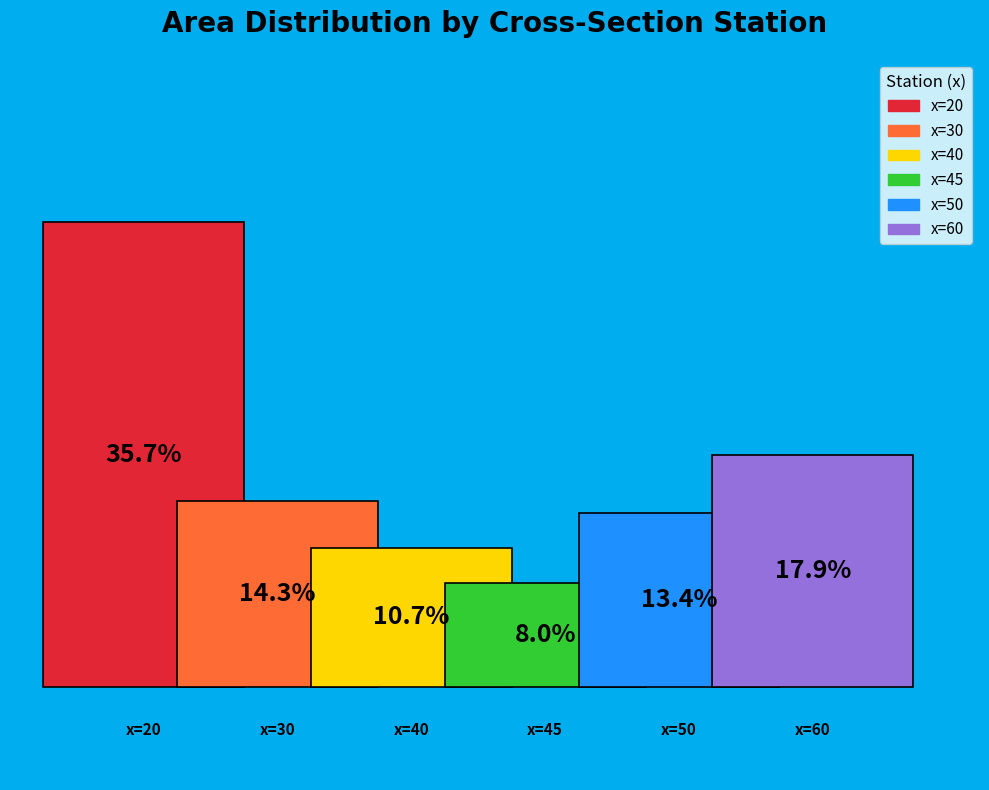

What are all the series names shown in the legend?

x=20, x=30, x=40, x=45, x=50, x=60